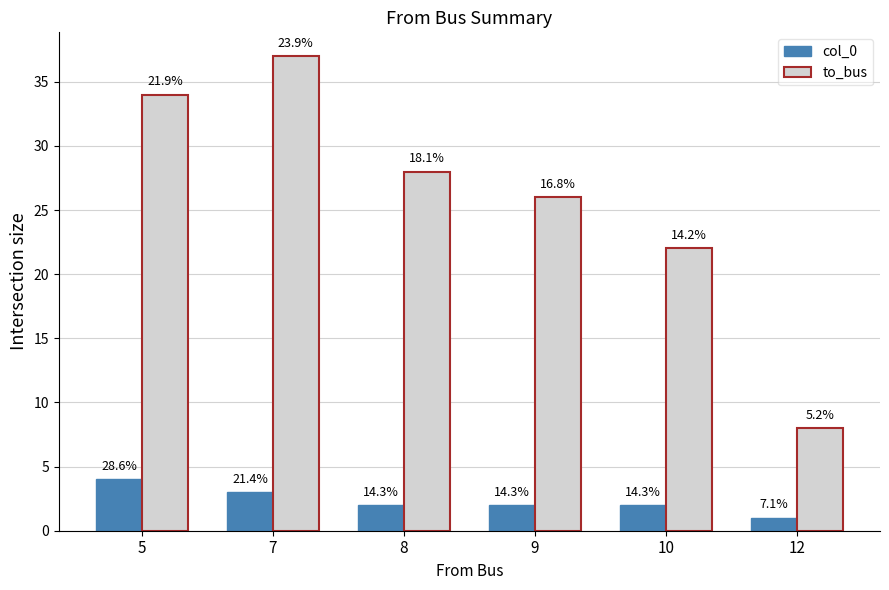

Is it true that col_0 equals 1 at 8?

False